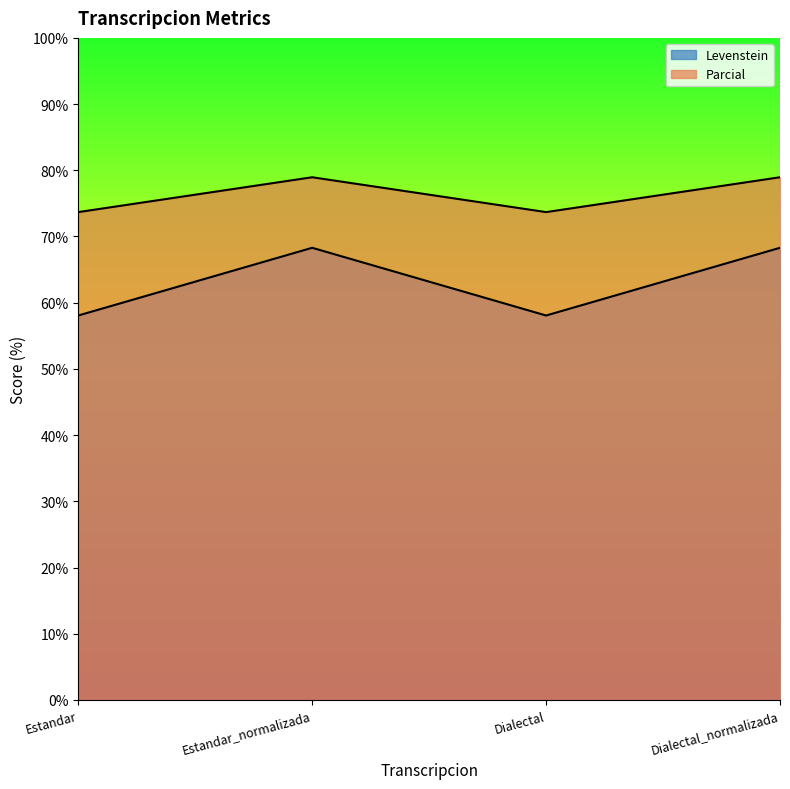

At which category is the sum across all series the highest?

Estandar_normalizada